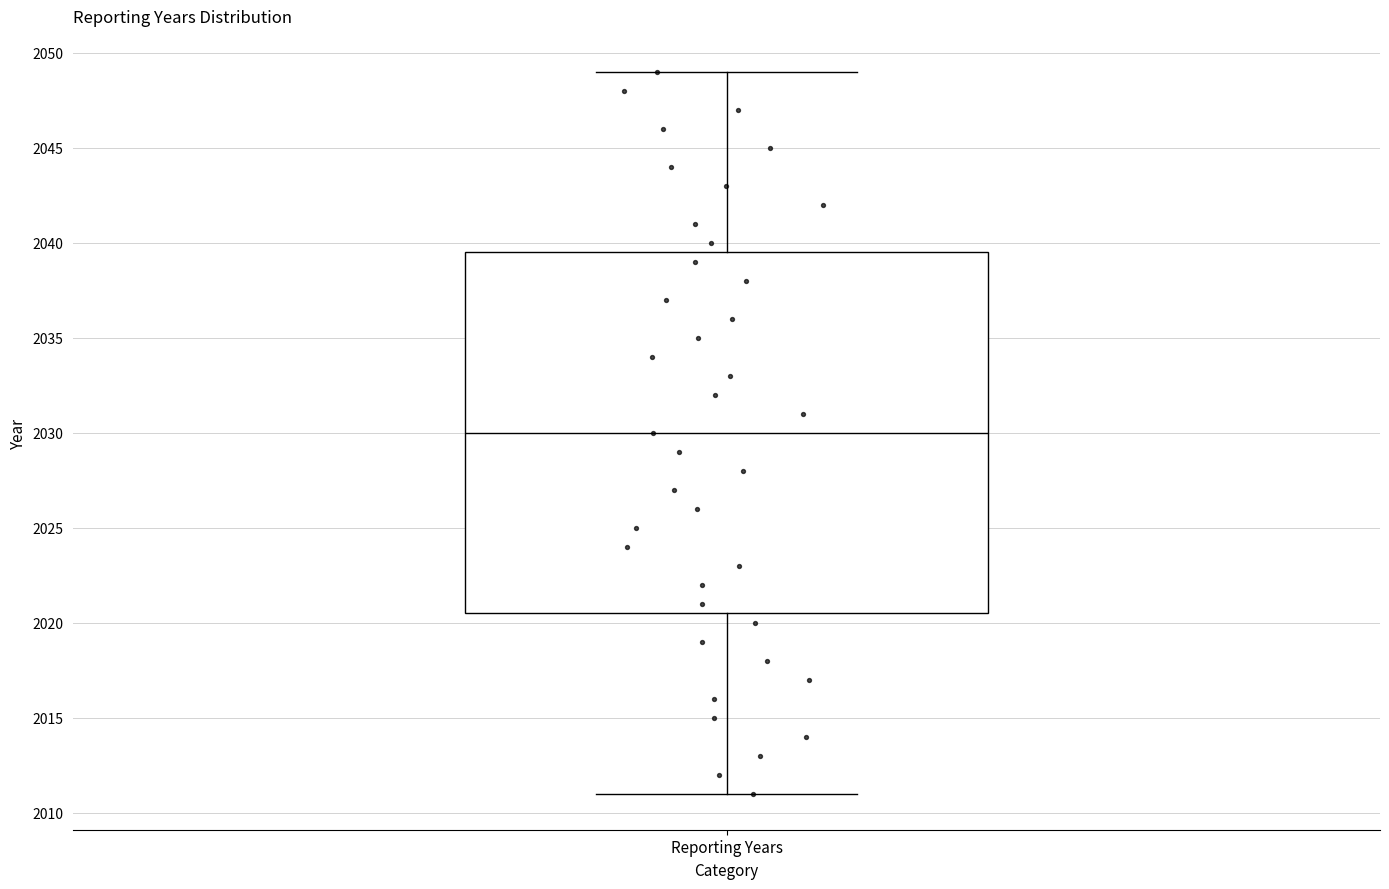

Where is the lower edge of the box for Reporting Years on the y-axis? The values are not printed on the chart, so give them approximately, as read against the axis.

2020.5